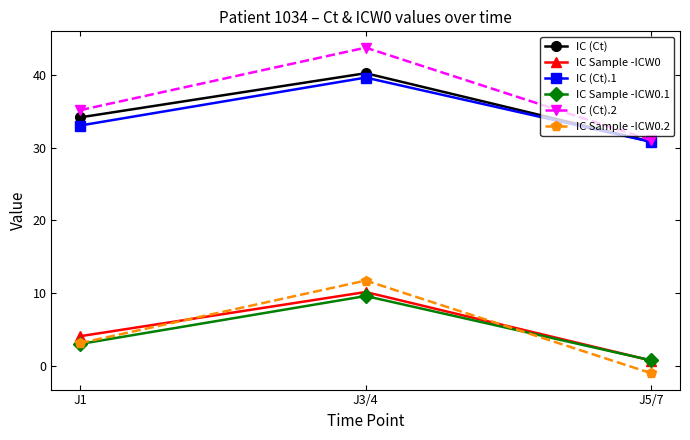

Which category has the highest value in the IC Sample -ICW0 series?

J3/4